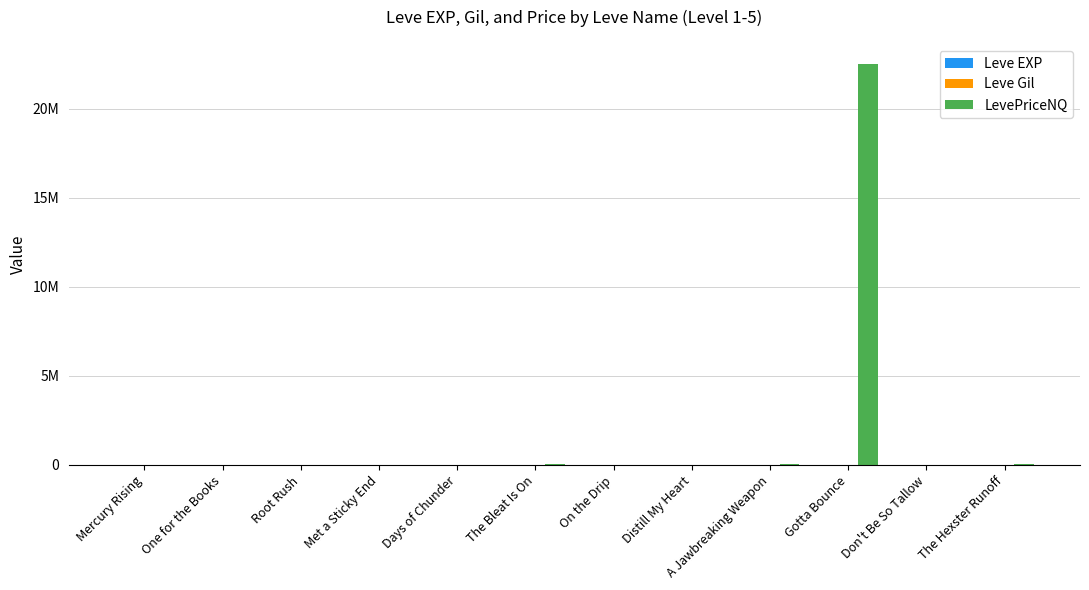

What is the maximum value shown in the chart?

22510852